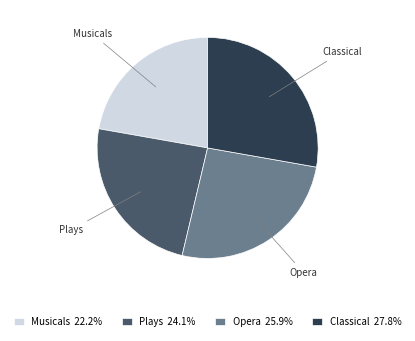

How many segments does this pie chart have?

4